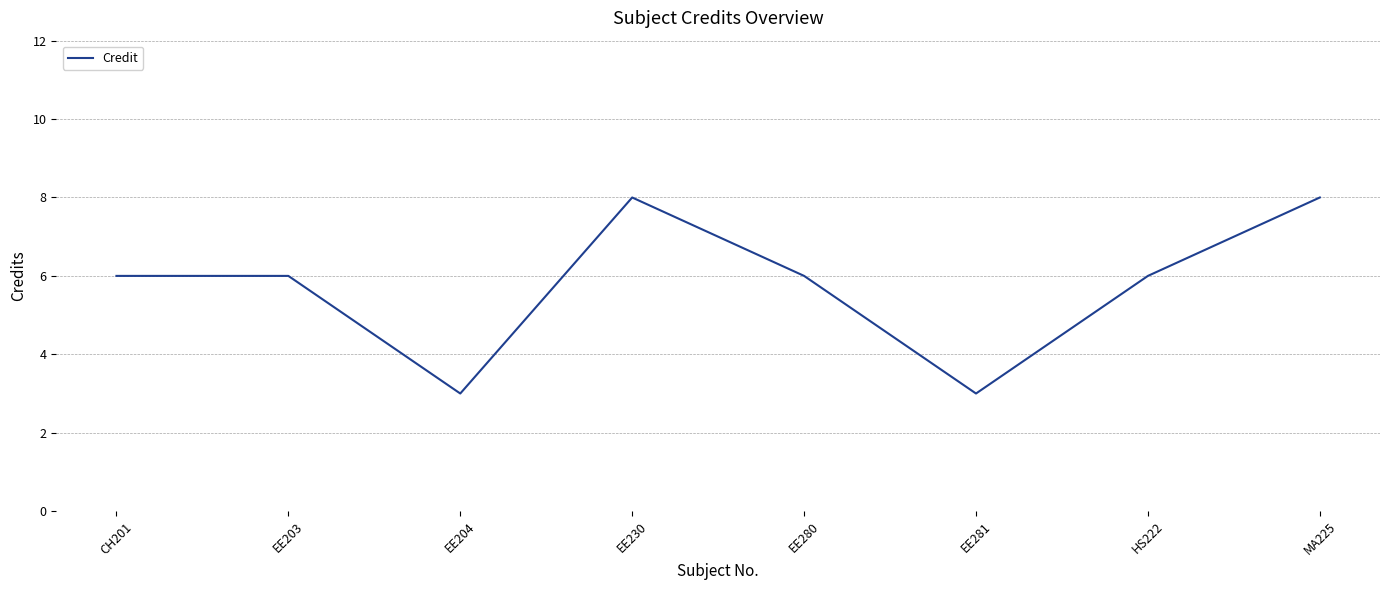

What position from the right is MA225?

1